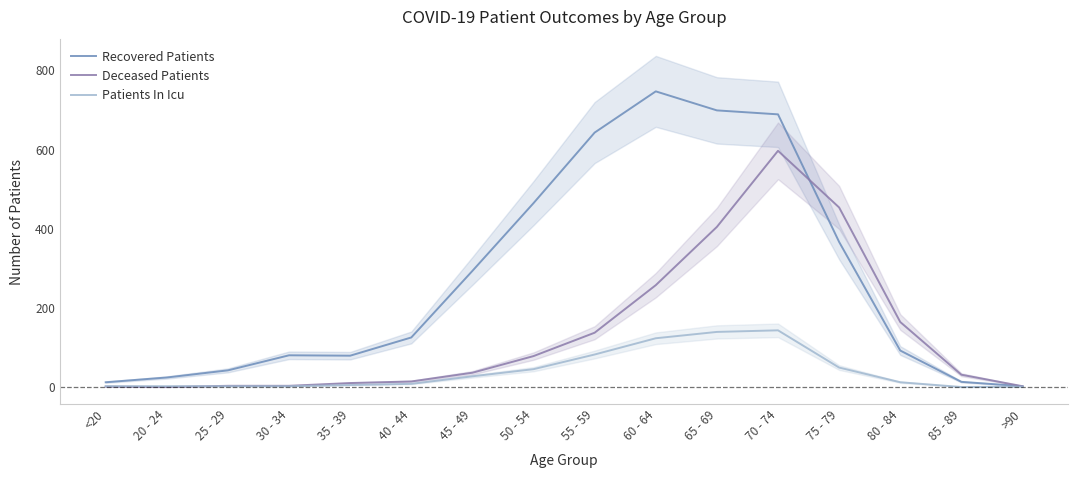

What is the value of the Patients In Icu point at the 11th from the left?

139